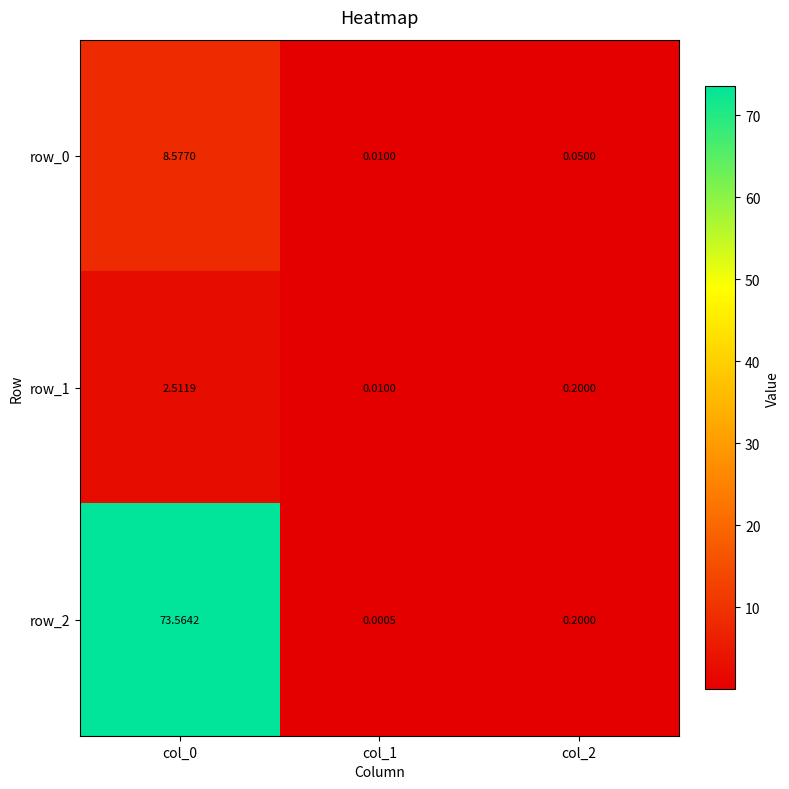

Is the value of row_0 at col_1 greater than the value of row_2 at col_1?

Yes